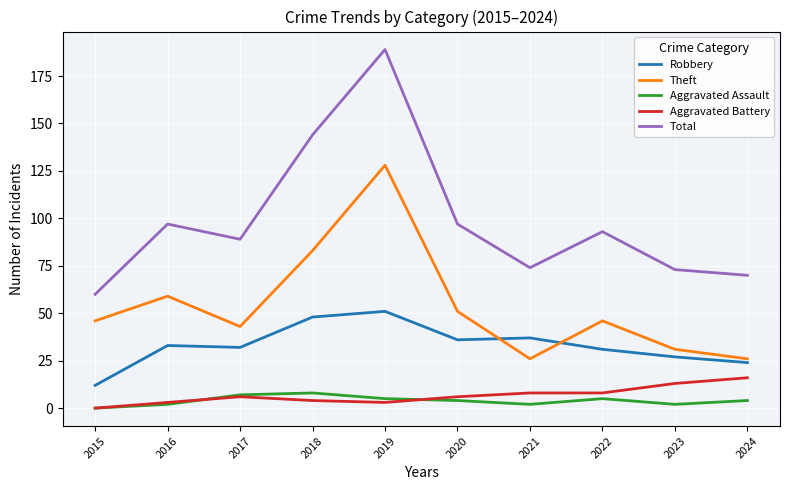

Is this an area chart (filled region under the line)?

No